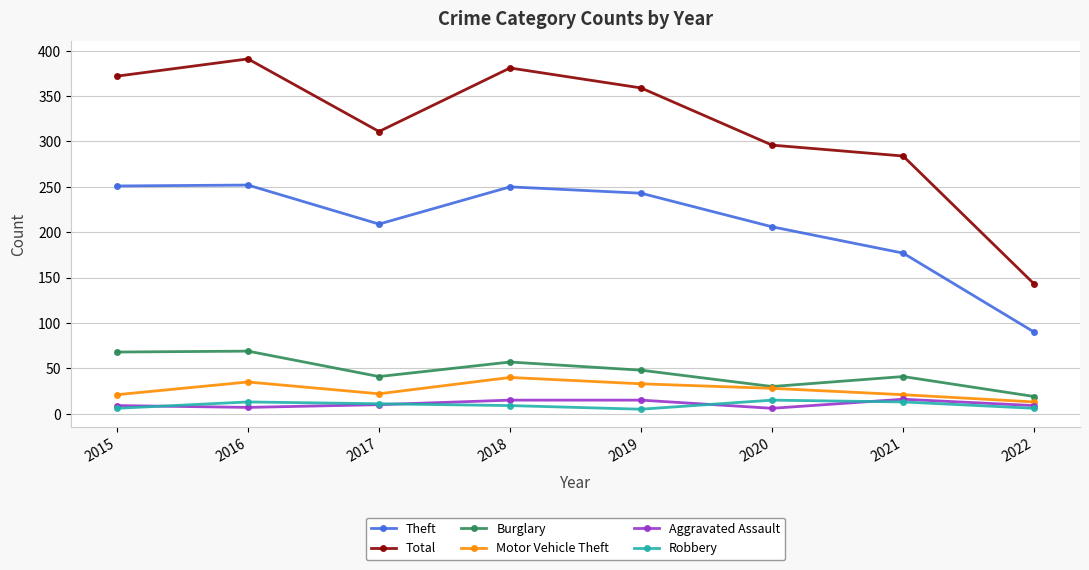

Where does the Theft series first go above 243?

2015